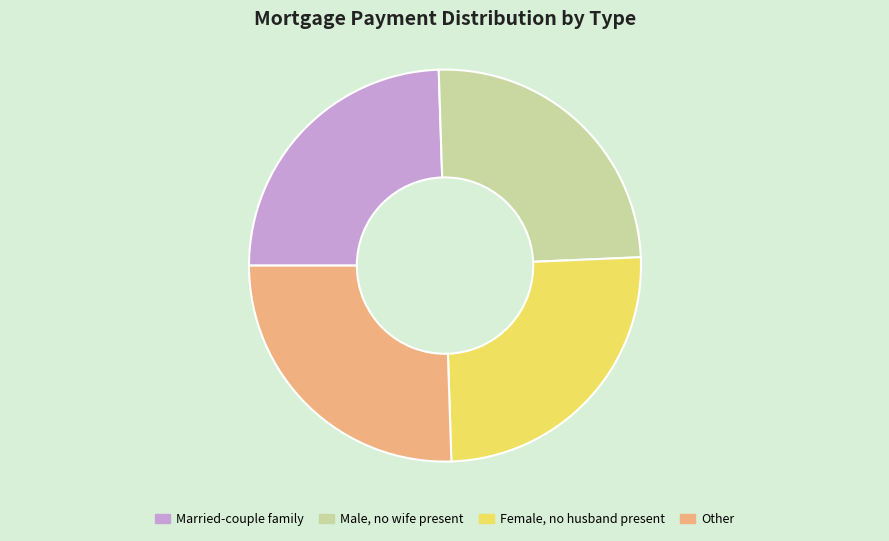

Is there any slice that represents more than half of the pie?

No